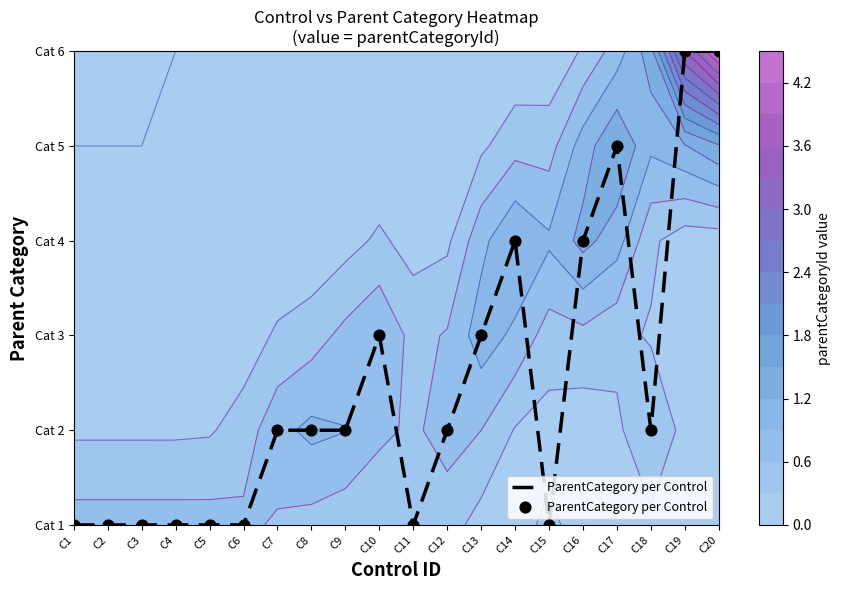

Which label corresponds to the smallest value in the chart?

C1